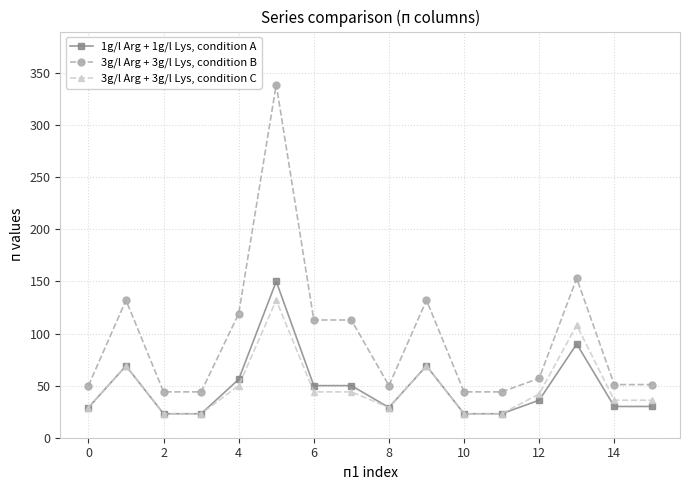

True or false: 3g/l Arg + 3g/l Lys, condition B has more than 2 interior local peaks.

True